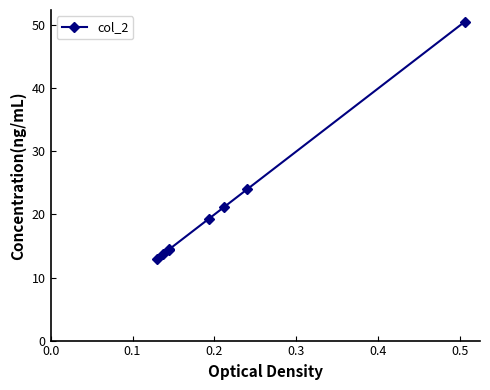

Reading left to right, transcribe all the data shown in this chart.

13.0	13.7	14.4	14.4	19.3	21.2	24.0	50.5